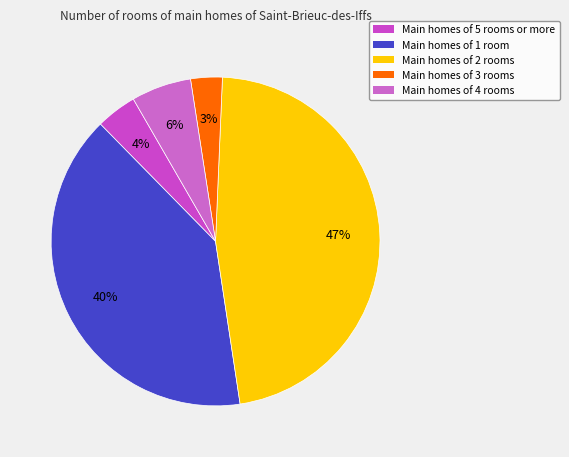

Count the number of slices in the pie.

5